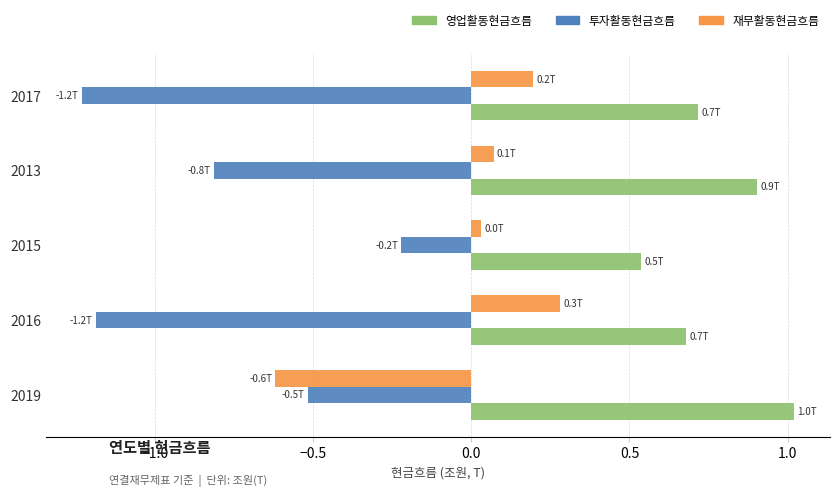

Is it true that 투자활동현금흐름 equals -0.4 at 2016?

False